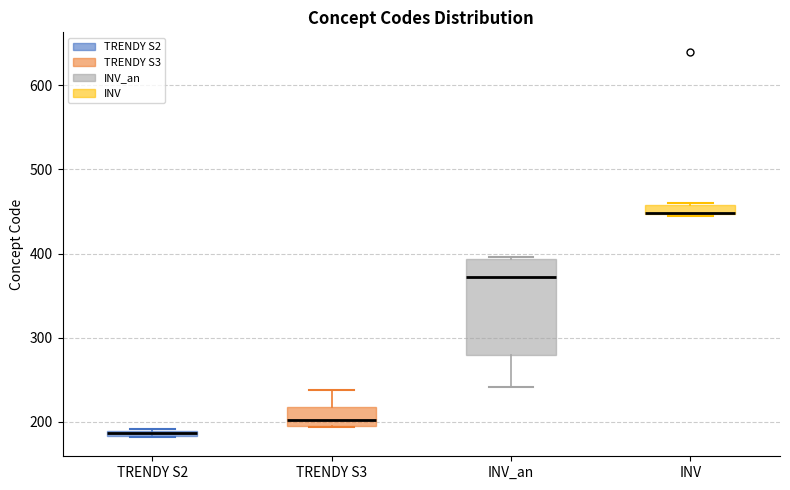

Which box is the tallest, from its lower edge to its upper edge?

INV_an